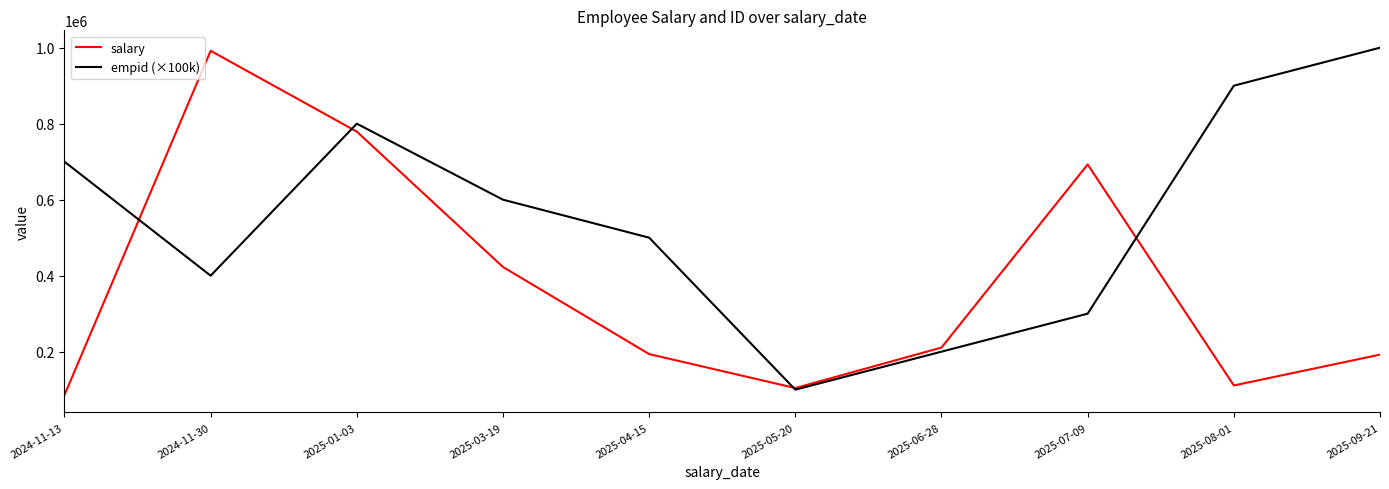

What is the difference between the highest and lowest values at 2025-09-21?

807791.1